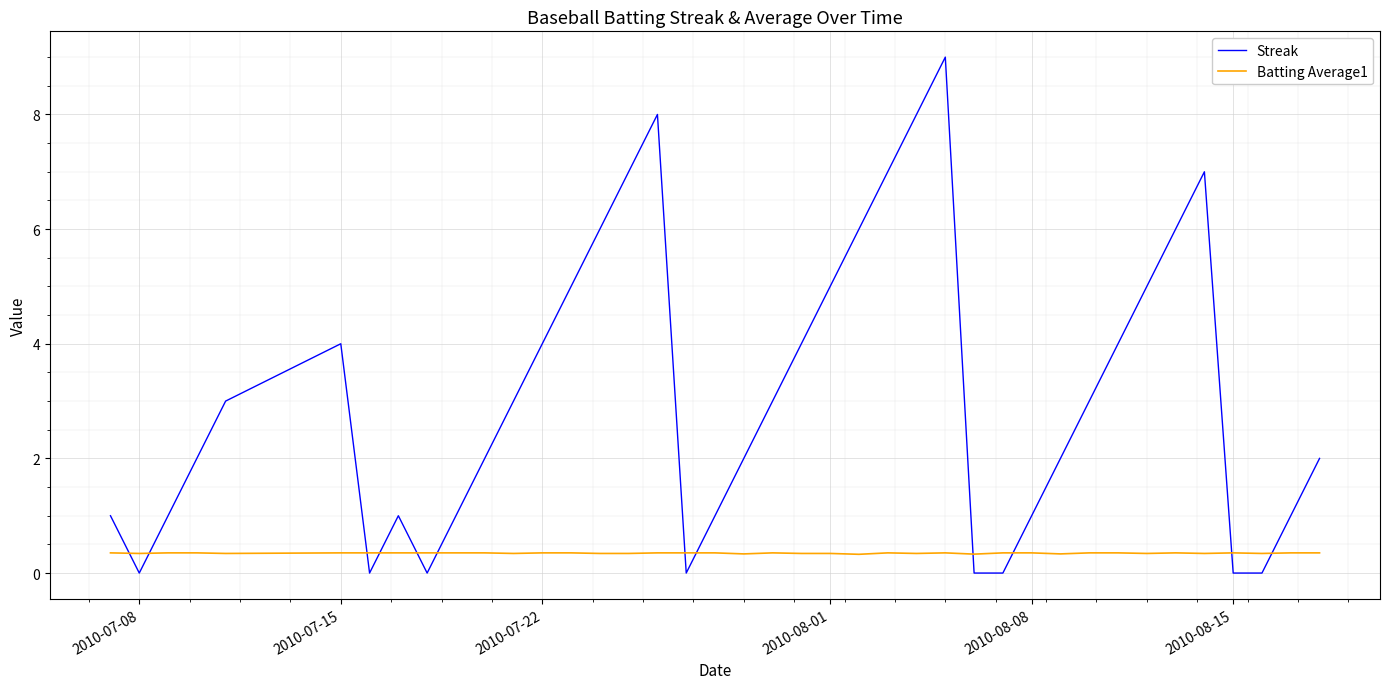

Does the chart display data point markers on the line(s)?

No